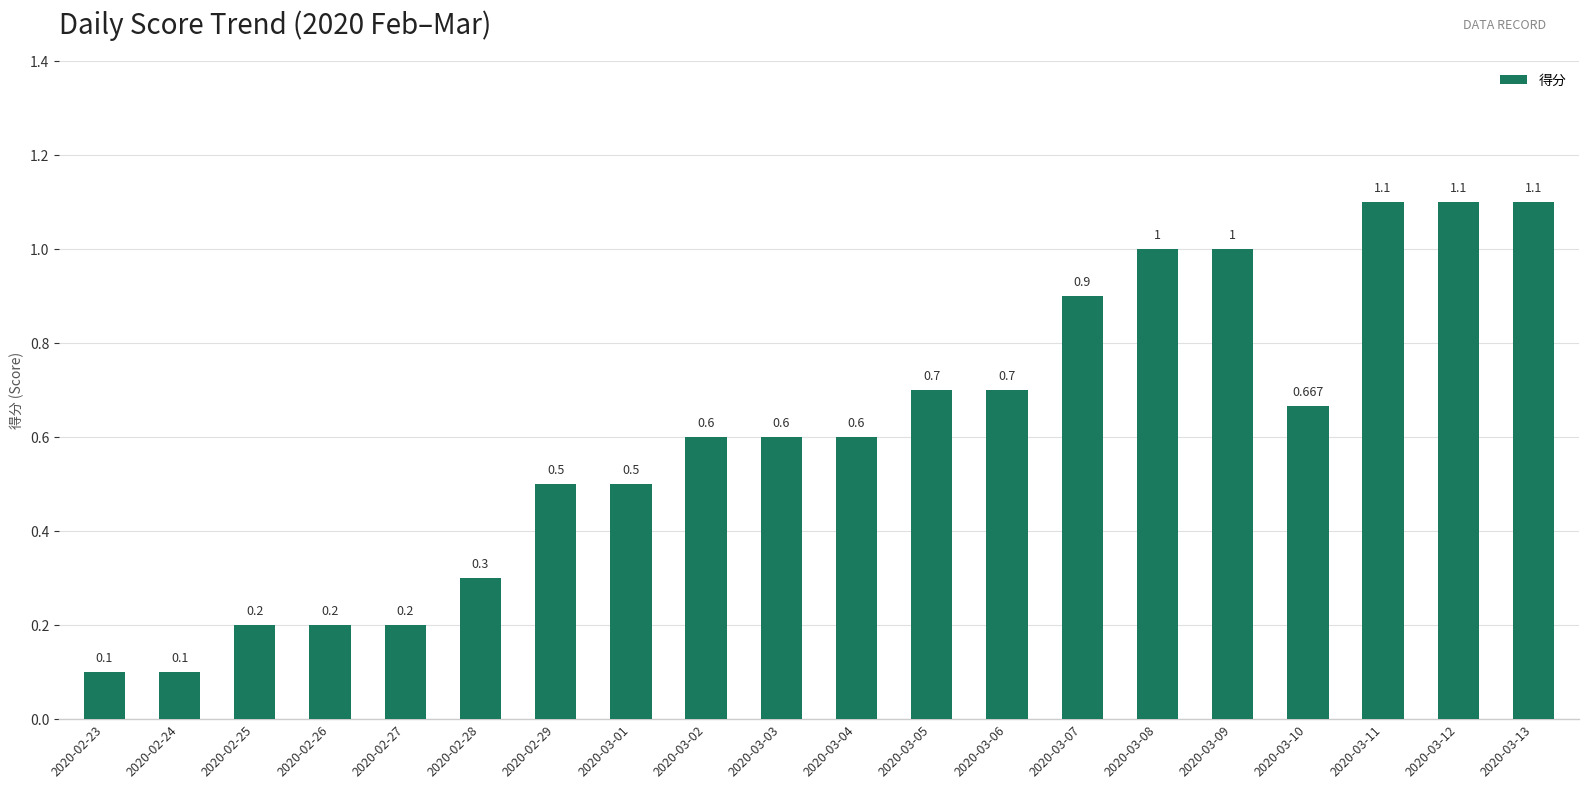

Rank the categories by value from highest to lowest.

2020-03-11, 2020-03-12, 2020-03-13, 2020-03-08, 2020-03-09, 2020-03-07, 2020-03-05, 2020-03-06, 2020-03-10, 2020-03-02, 2020-03-03, 2020-03-04, 2020-02-29, 2020-03-01, 2020-02-28, 2020-02-25, 2020-02-26, 2020-02-27, 2020-02-23, 2020-02-24